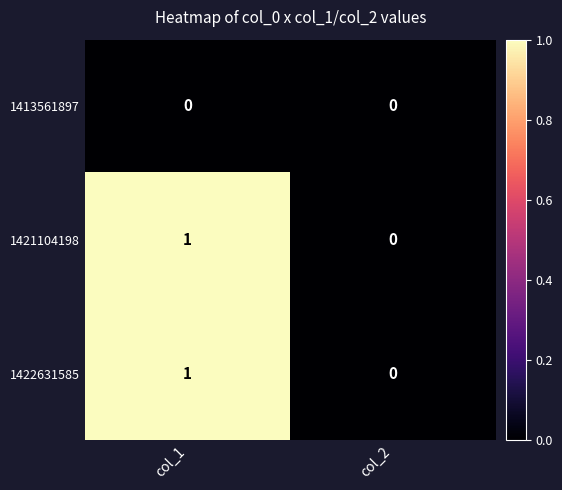

Is the value of 1421104198 at col_2 greater than the value of 1422631585 at col_1?

No